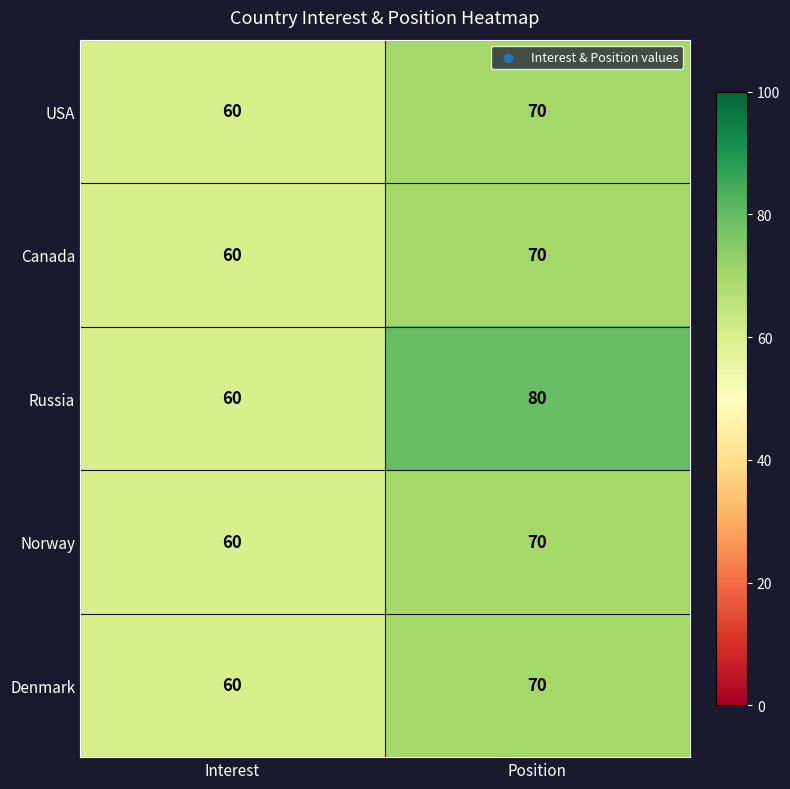

Where is Norway nearest to the value 65?

Interest